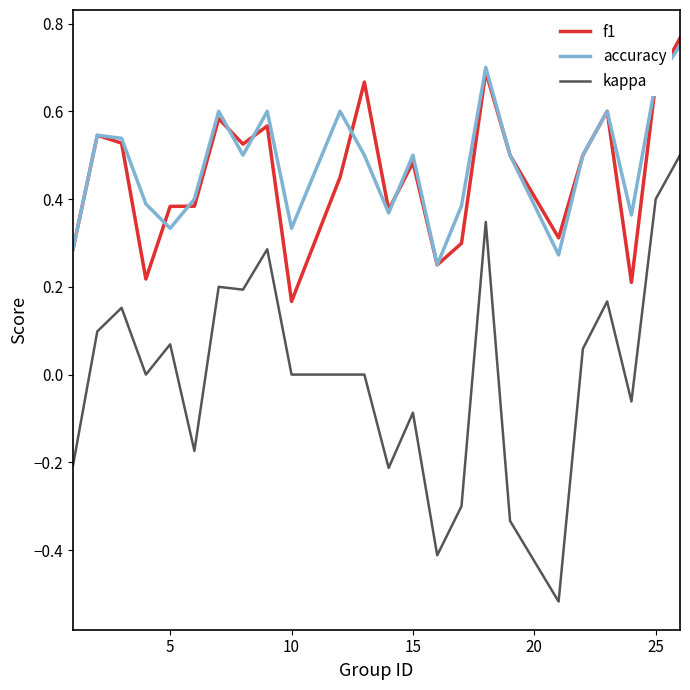

What is the sum of all f1 values?

11.0